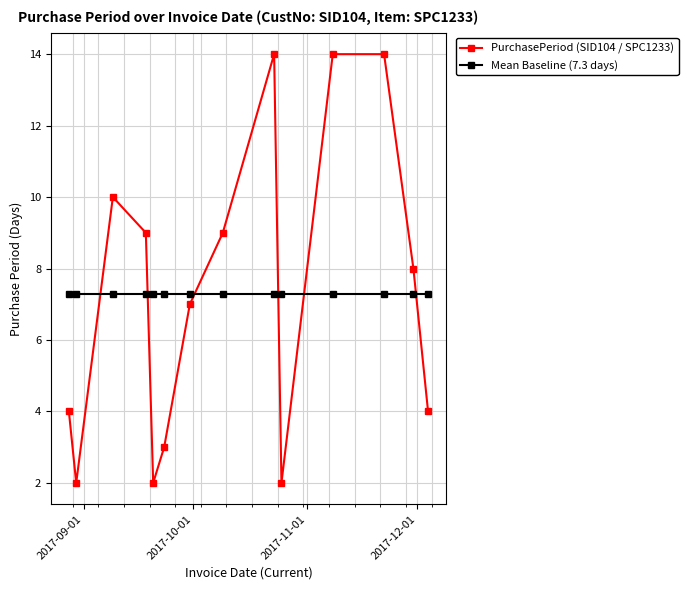

Reading left to right, extract all data points from this chart.

PurchasePeriod (SID104 / SPC1233): 4.0	2.0	10.0	9.0	2.0	3.0	7.0	9.0	14.0	2.0	14.0	14.0	8.0	4.0
Mean Baseline (7.3 days): 7.3	7.3	7.3	7.3	7.3	7.3	7.3	7.3	7.3	7.3	7.3	7.3	7.3	7.3